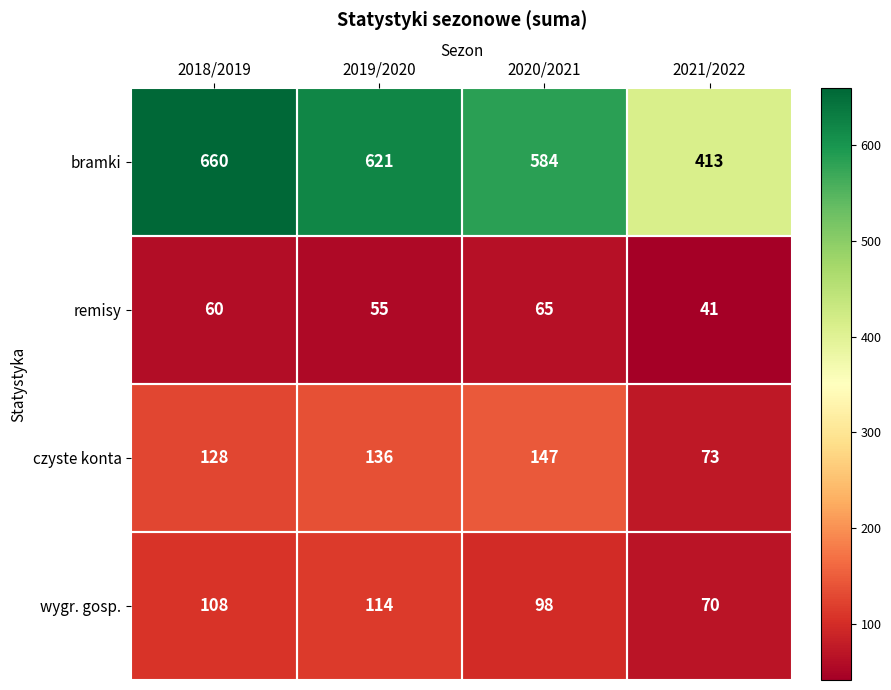

What is the difference between the highest and lowest values at 2018/2019?

600